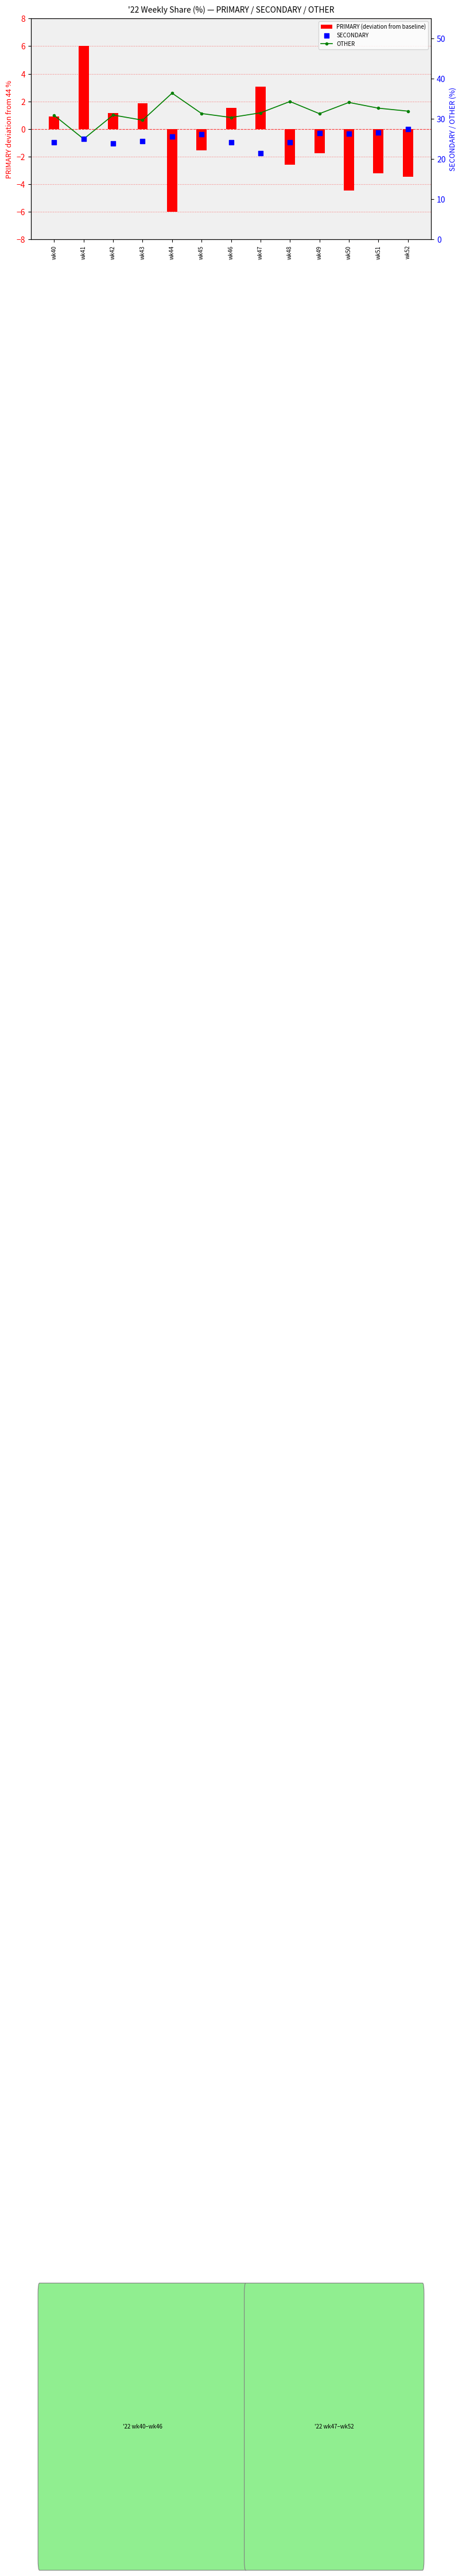

Which series contains the highest Y value?

OTHER